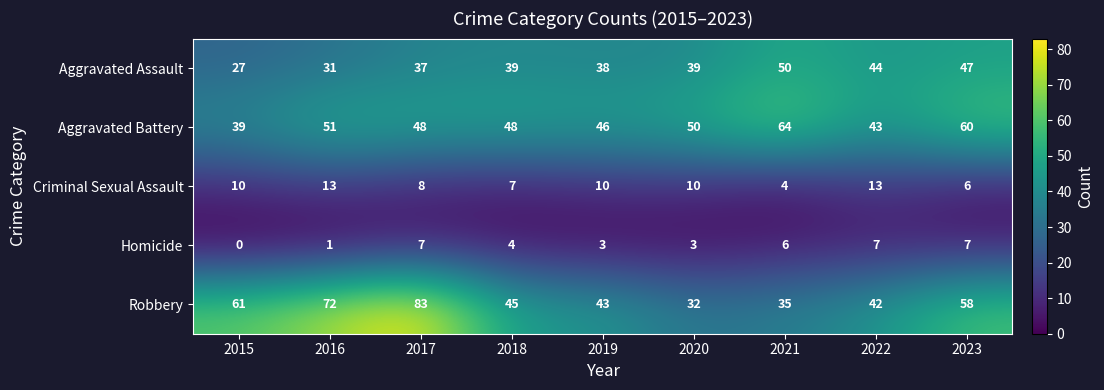

What is the greatest value displayed?

83